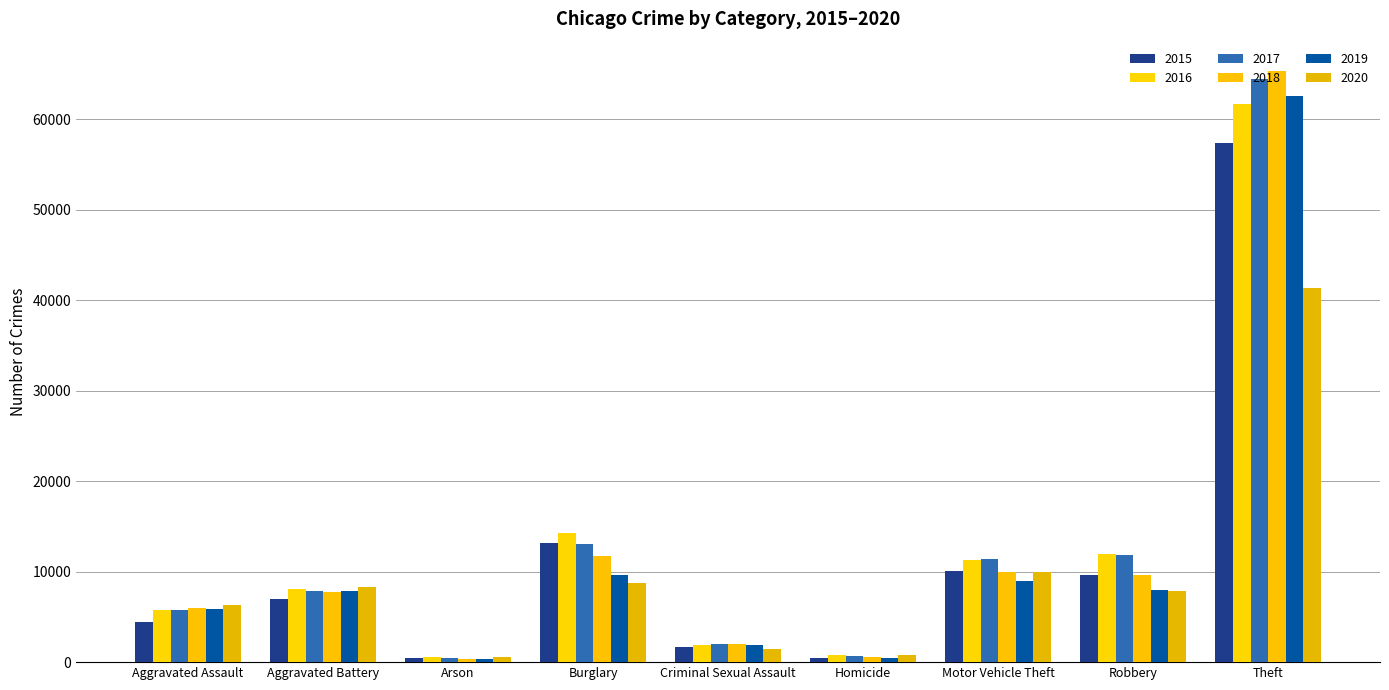

True or false: 2016 has a value of 5713 at Aggravated Assault.

True